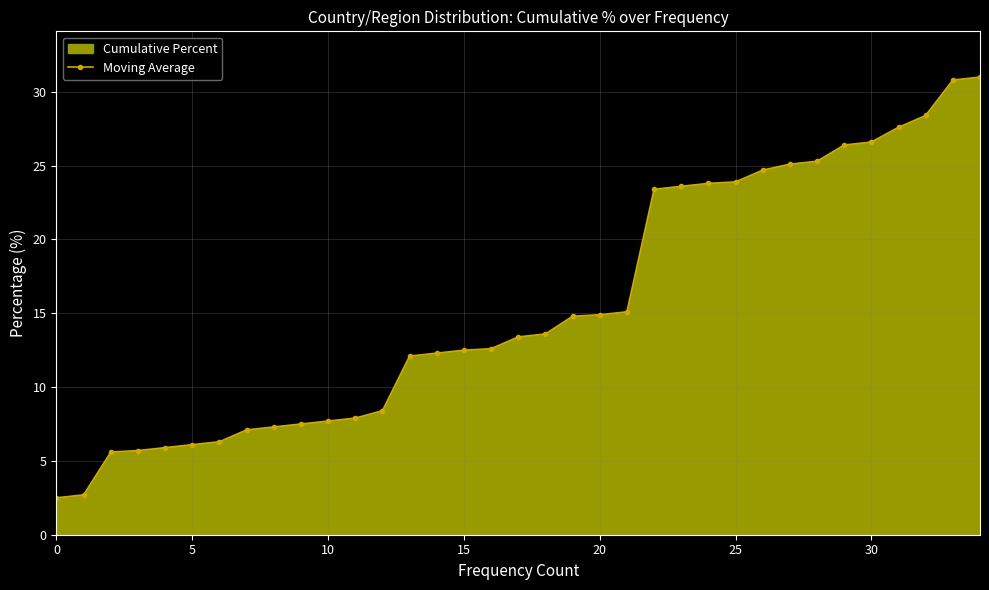

Reading left to right, extract all data points from this chart.

2.5	2.7	5.6	5.7	5.9	6.1	6.3	7.1	7.3	7.5	7.7	7.9	8.4	12.1	12.3	12.5	12.6	13.4	13.6	14.8	14.9	15.1	23.4	23.6	23.8	23.9	24.7	25.1	25.3	26.4	26.6	27.6	28.4	30.8	31.0